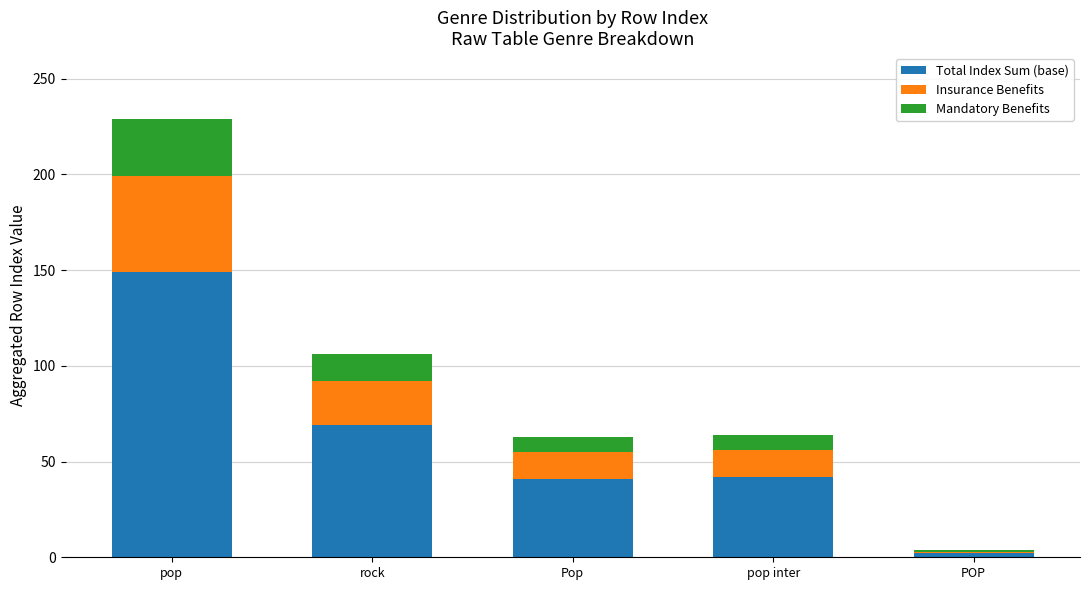

At which category is the sum across all series the highest?

pop